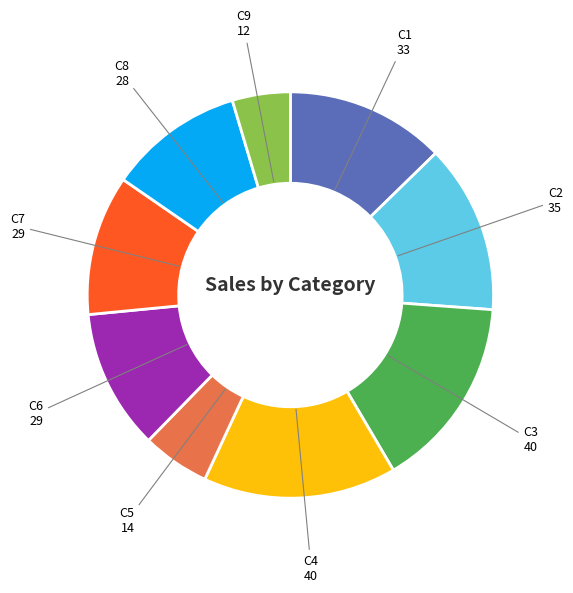

Is there a majority slice in this chart?

No